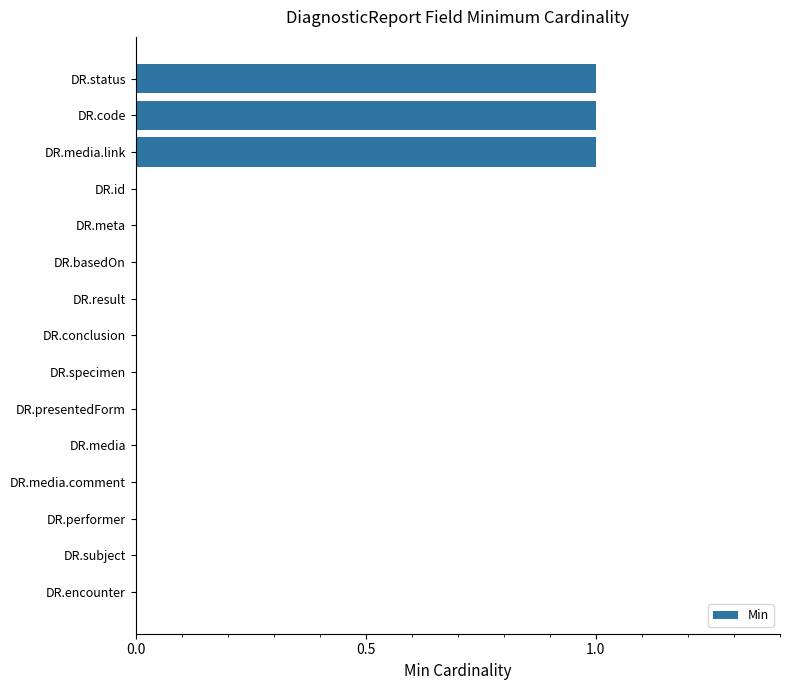

Which has a higher value, DR.encounter or DR.media.link?

DR.media.link